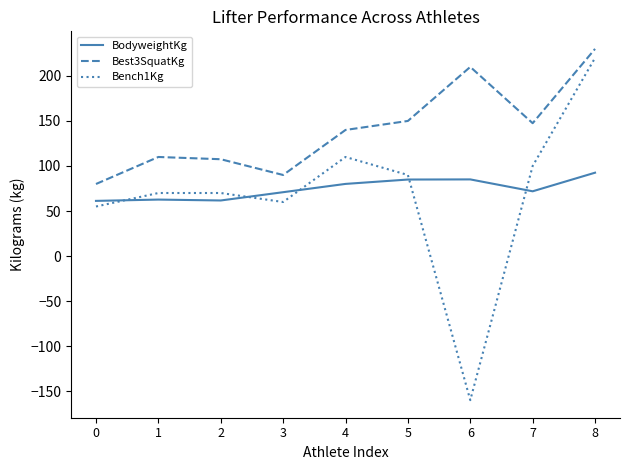

True or false: Bench1Kg and BodyweightKg intersect in this chart.

True